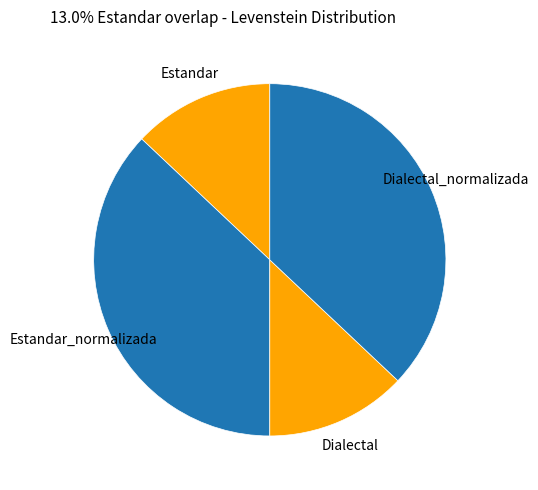

Is Estandar_normalizada the majority of the pie?

No